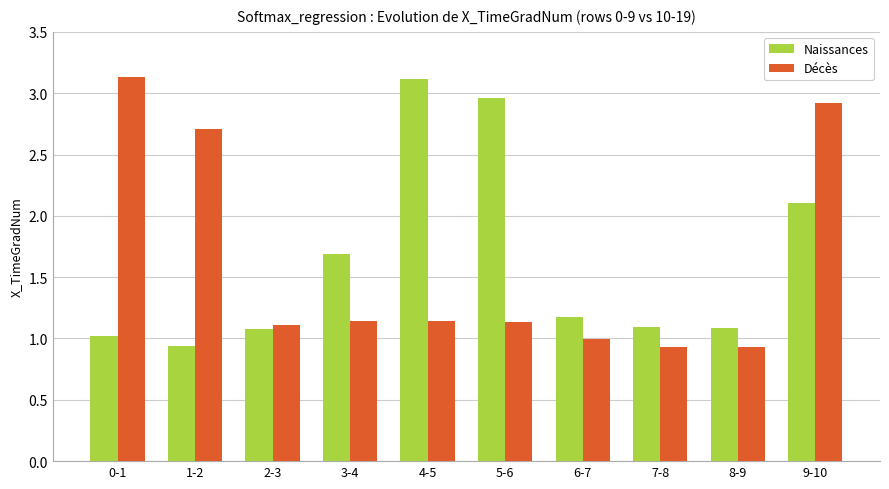

How many Décès values are between 0 and 2?

7